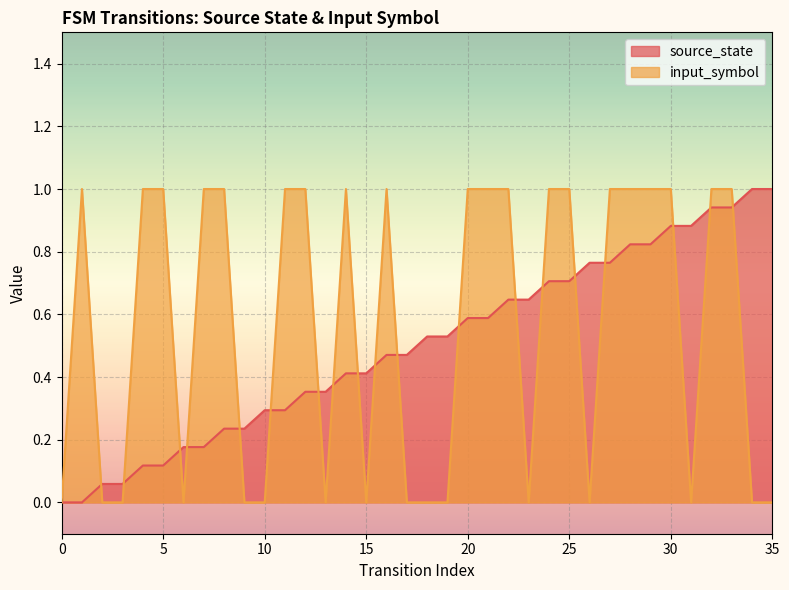

Does the chart display data point markers on the line(s)?

No